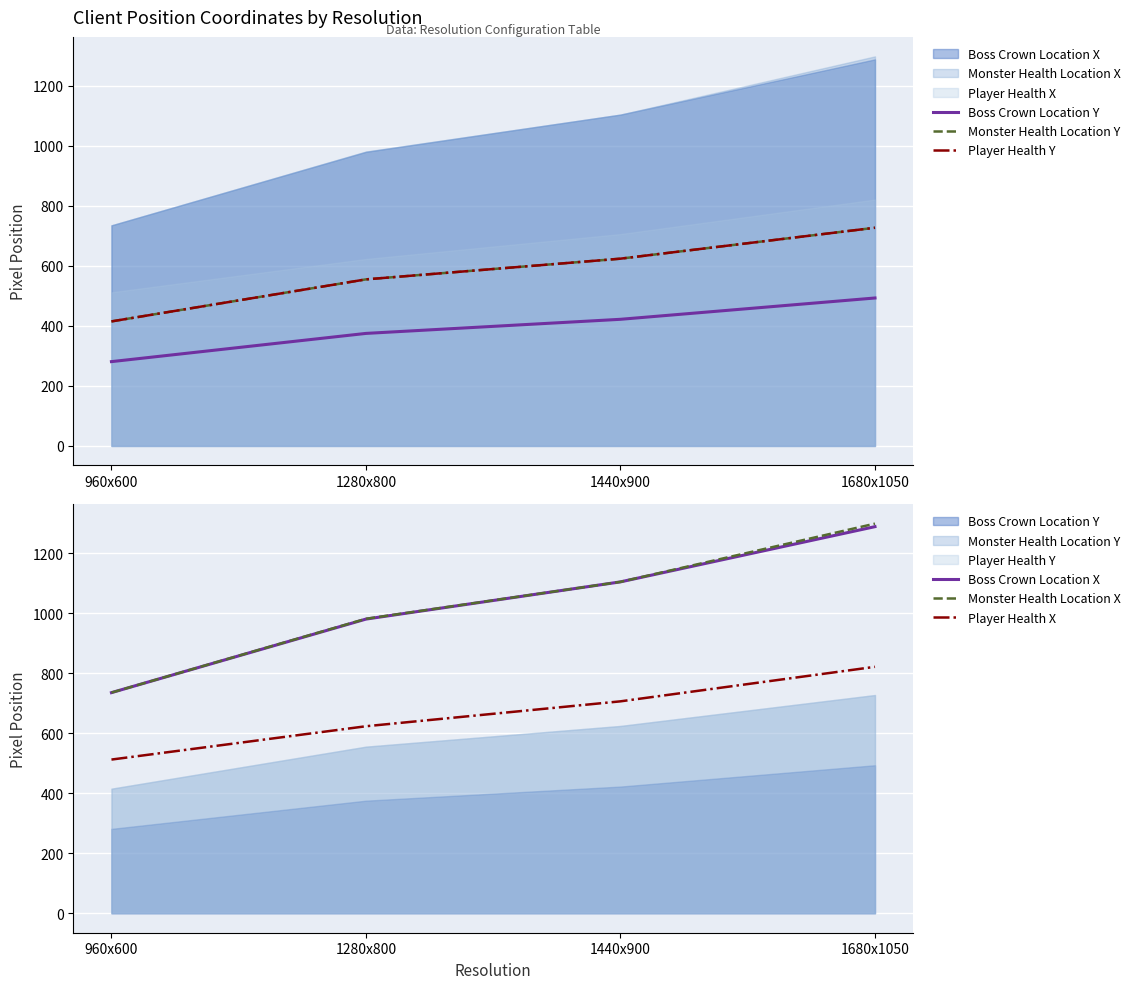

Rank the series at 960x600 from lowest to highest value.

Boss Crown Location Y, Monster Health Location Y, Player Health Y, Player Health X, Boss Crown Location X, Monster Health Location X